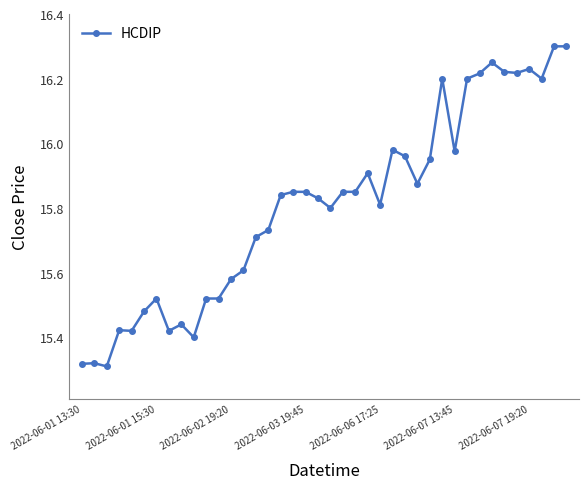

Count the number of data series in this chart.

1